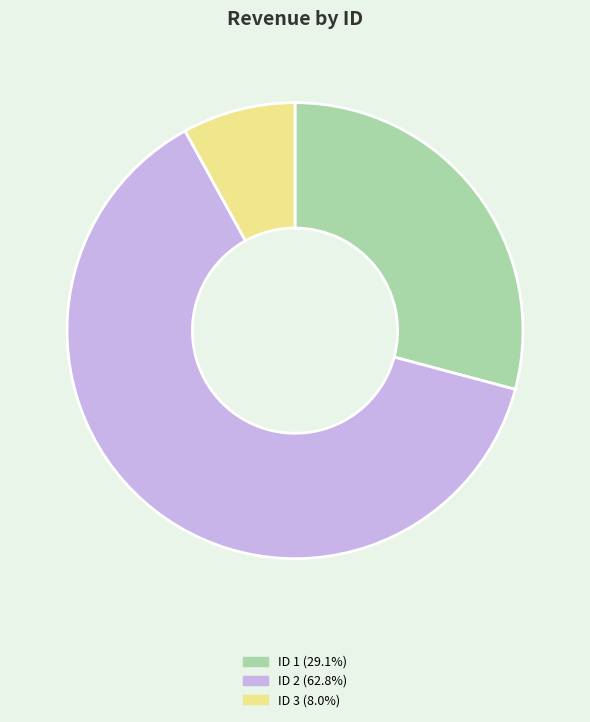

Combined, do ID 3 (8.0%) and ID 2 (62.8%) account for over 50%?

Yes